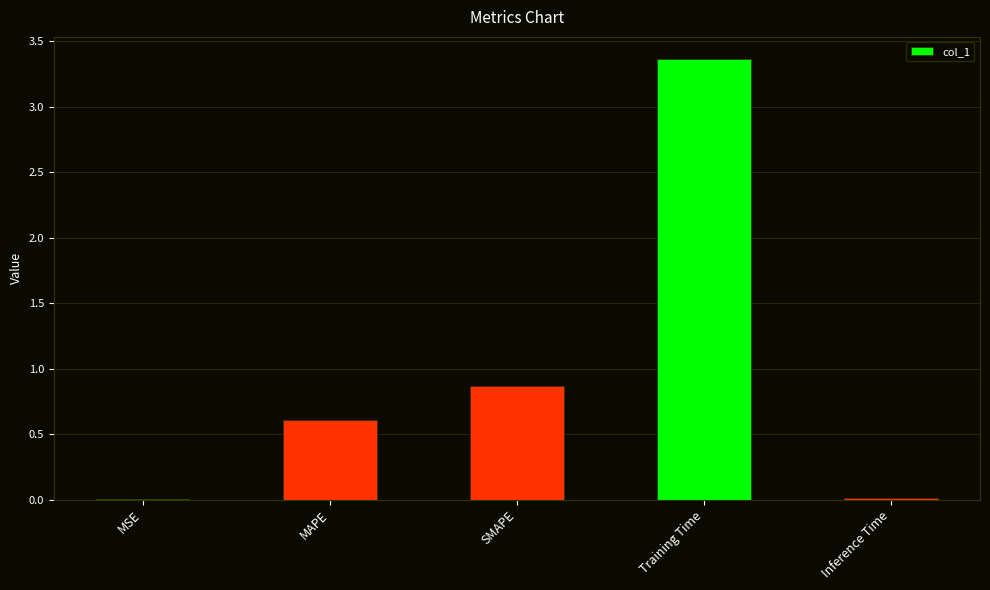

Is it true that the value at Inference Time is 0.0?

True